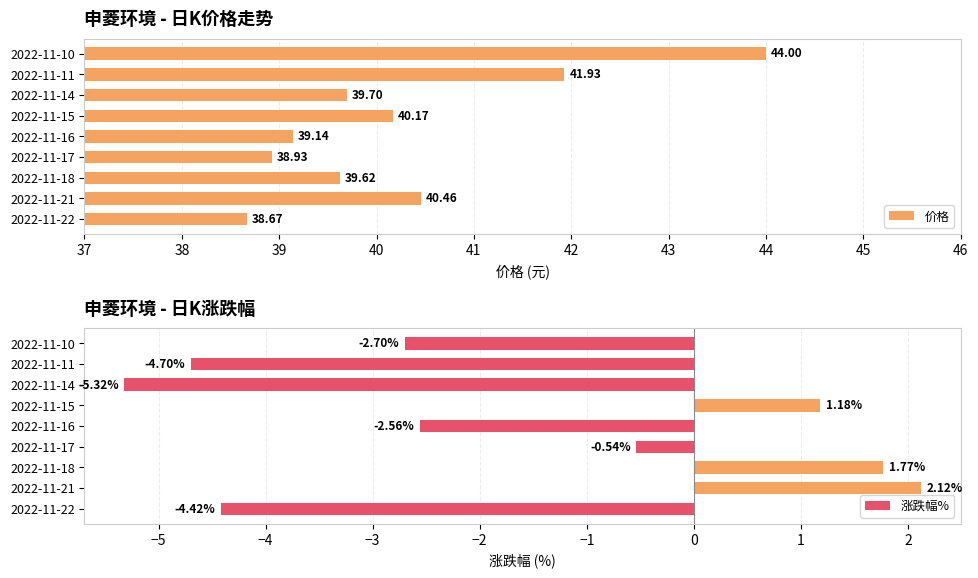

How many values in 涨跌幅% are above zero?

3